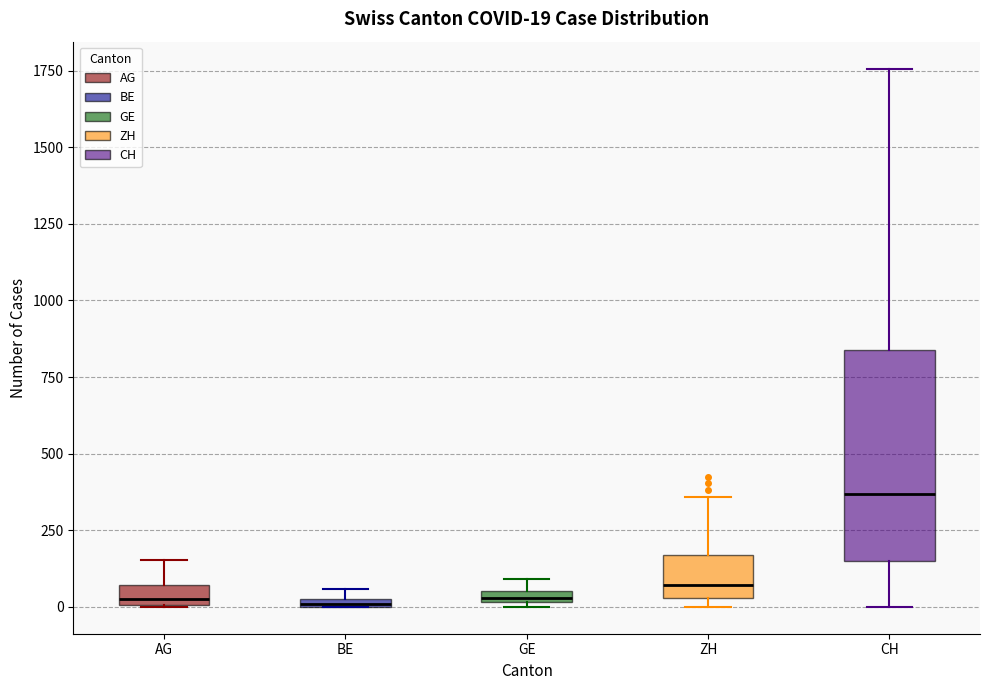

Which box is the tallest, from its lower edge to its upper edge?

CH